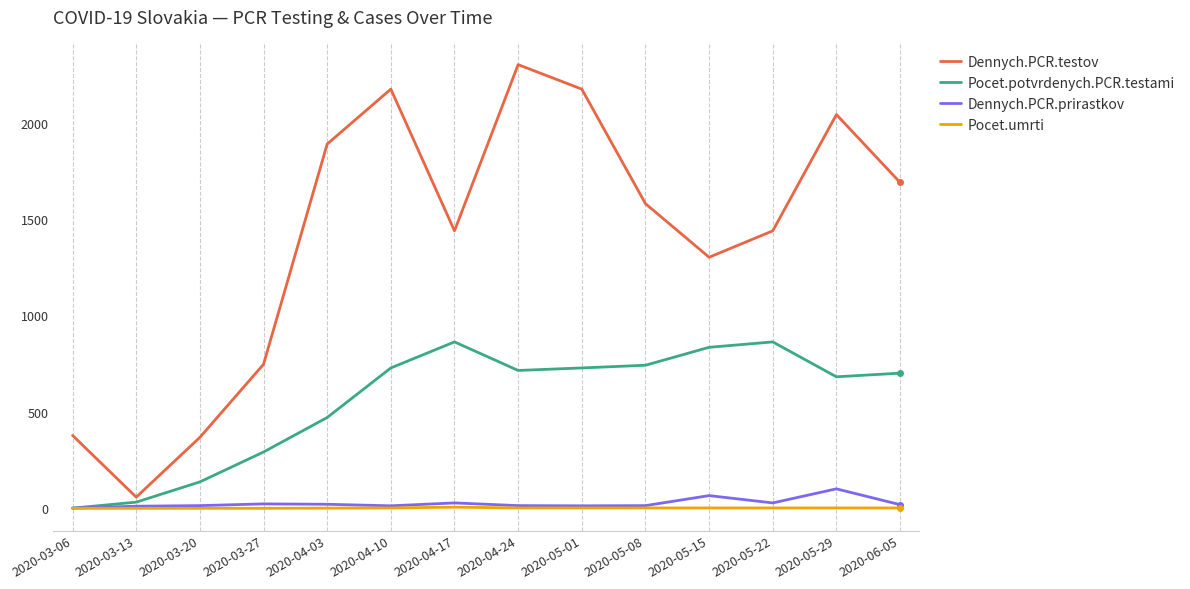

Read the Dennych.PCR.prirastkov value at 2020-05-22, to the nearest 10.

30